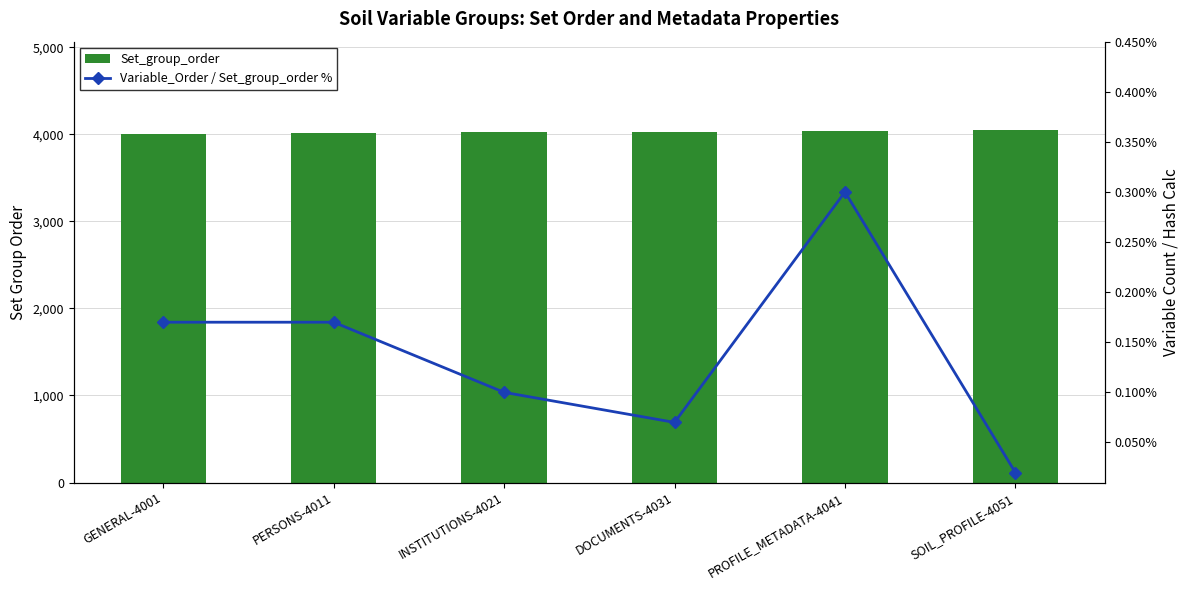

Which category has the lowest value in the Set_group_order series?

GENERAL-4001